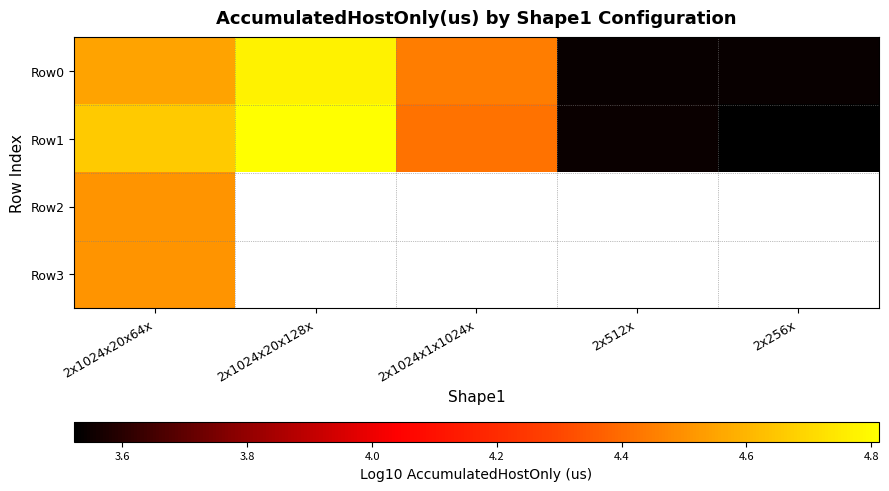

Between 2x1024x20x128x and 2x256x, which is larger?

2x1024x20x128x